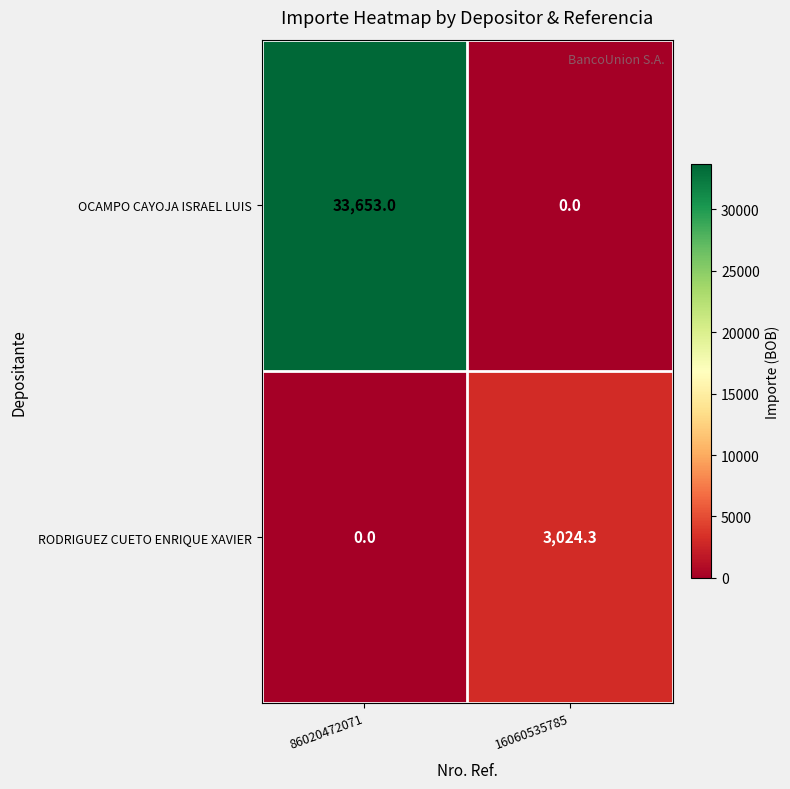

How many categories are shown in the chart?

2